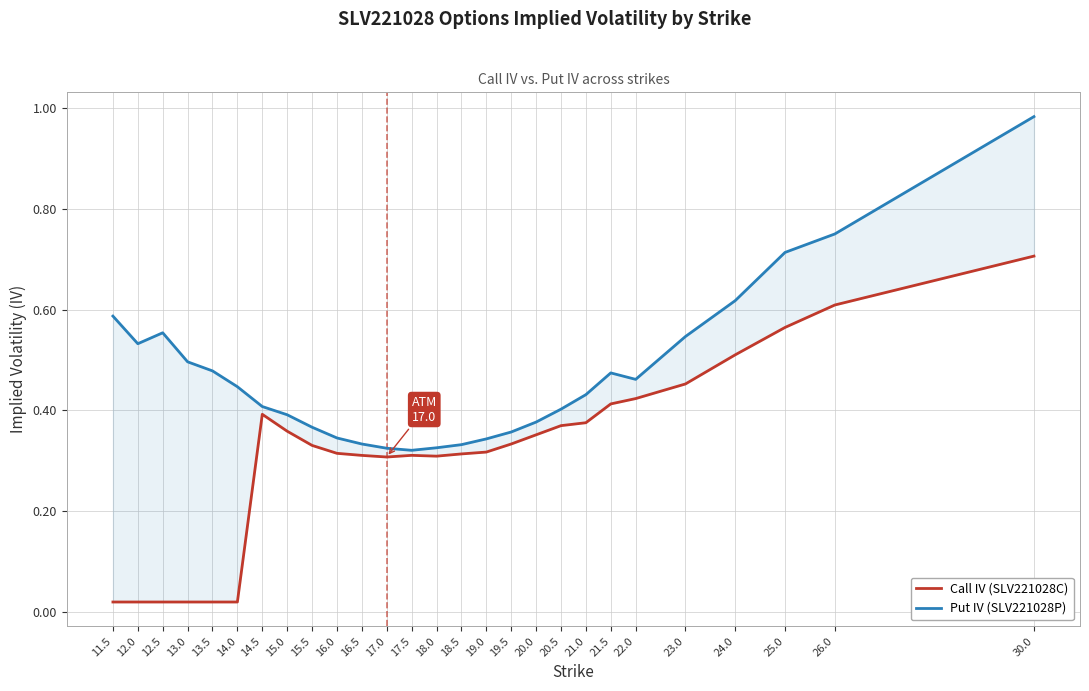

At how many categories does at least one series exceed 0?

27